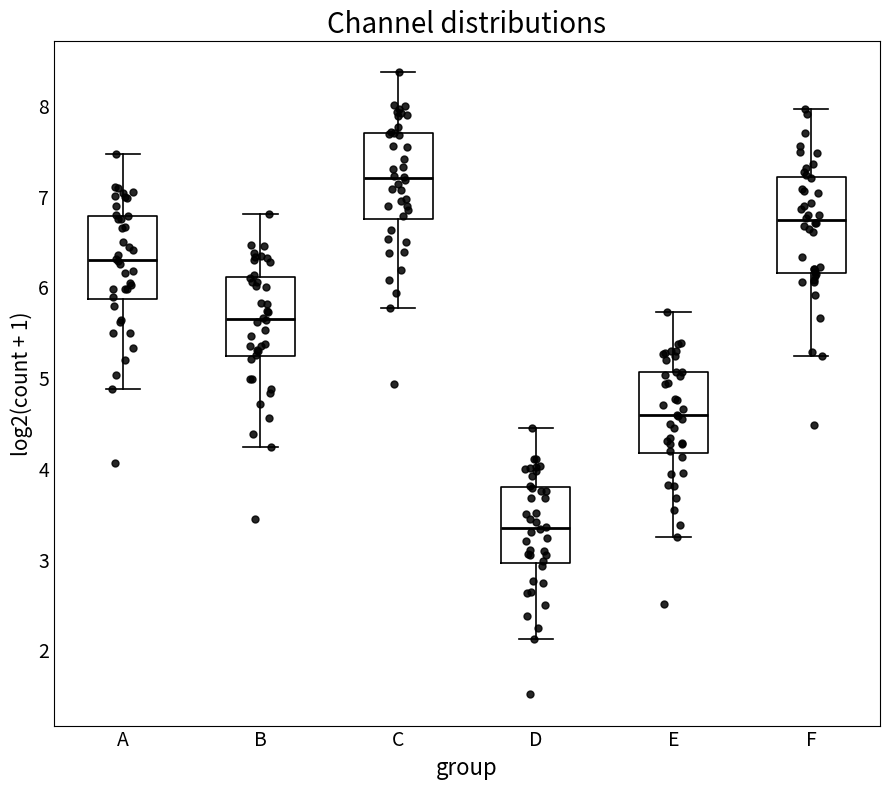

Comparing the boxes themselves (not the whiskers), which one is the tallest?

F